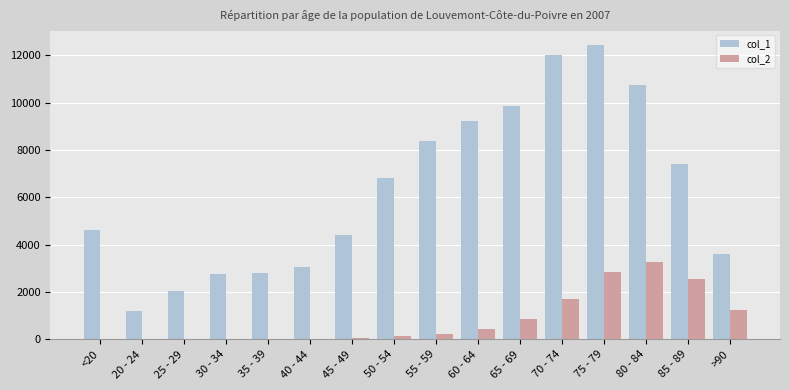

What is the difference between the col_1 values at 60 - 64 and 85 - 89?

1819